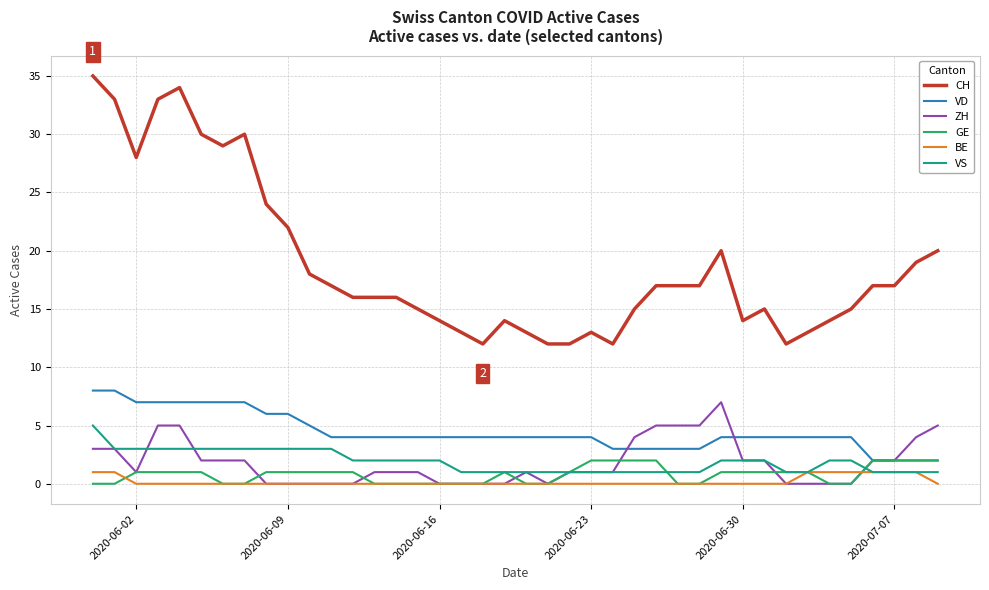

True or false: CH and BE cross at least once.

False